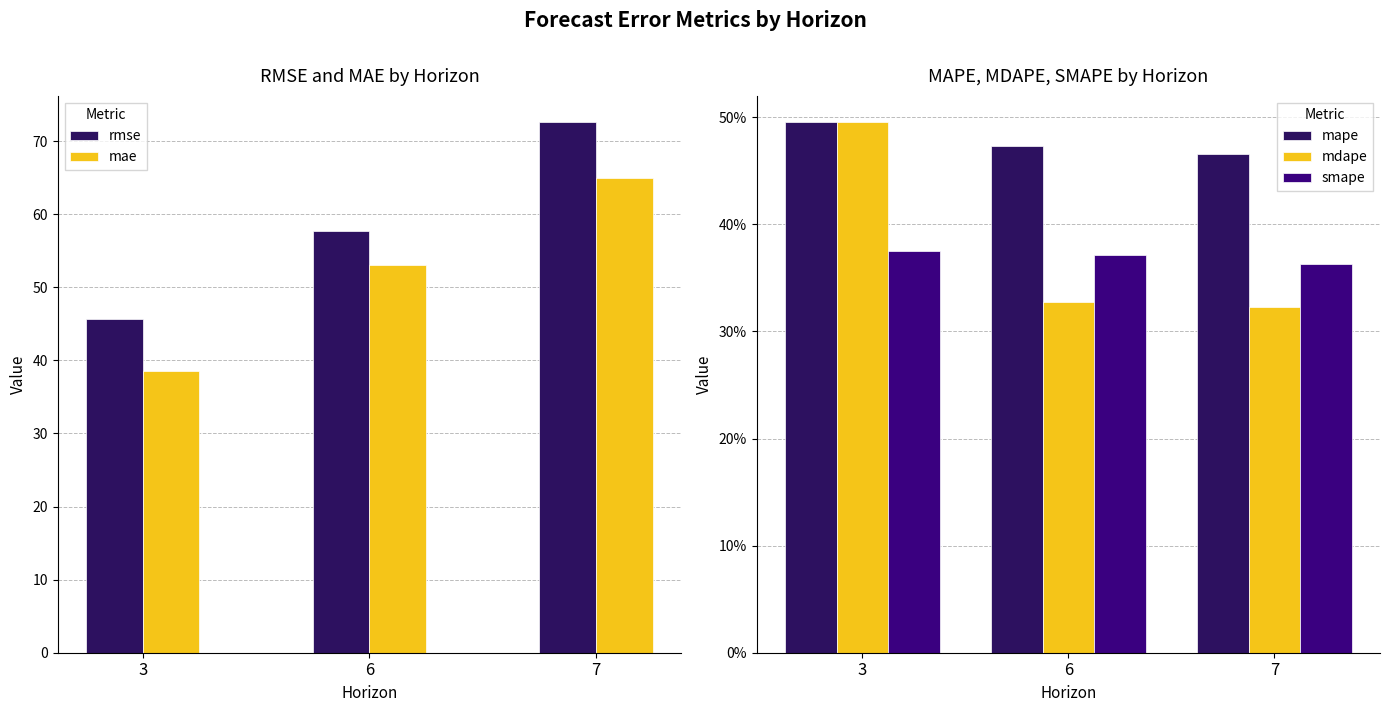

What is the greatest value displayed?

72.6